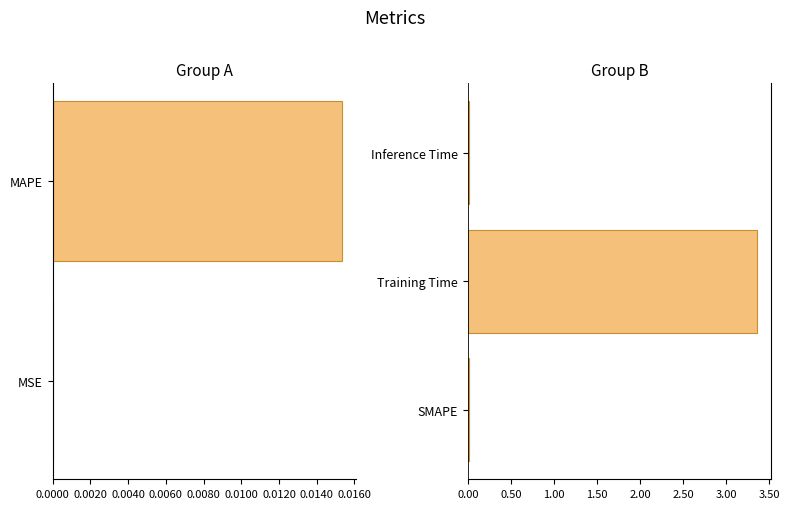

How many bars are there in total?

5